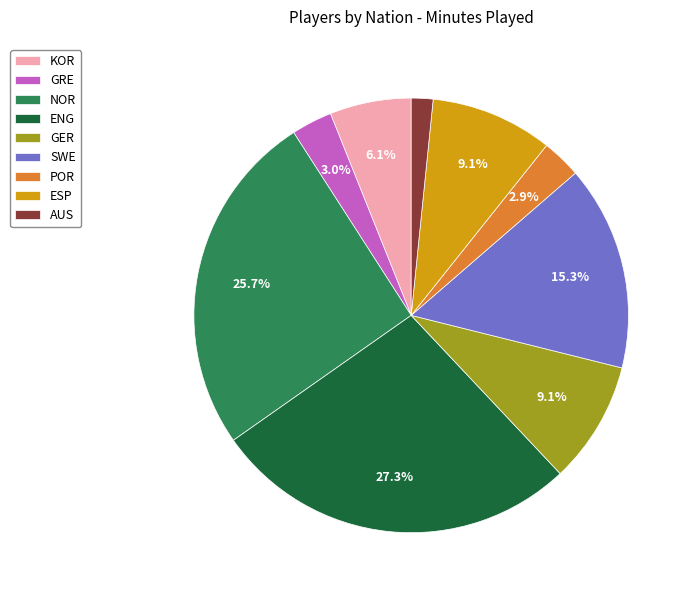

Is the sum of ESP and GRE greater than half?

No